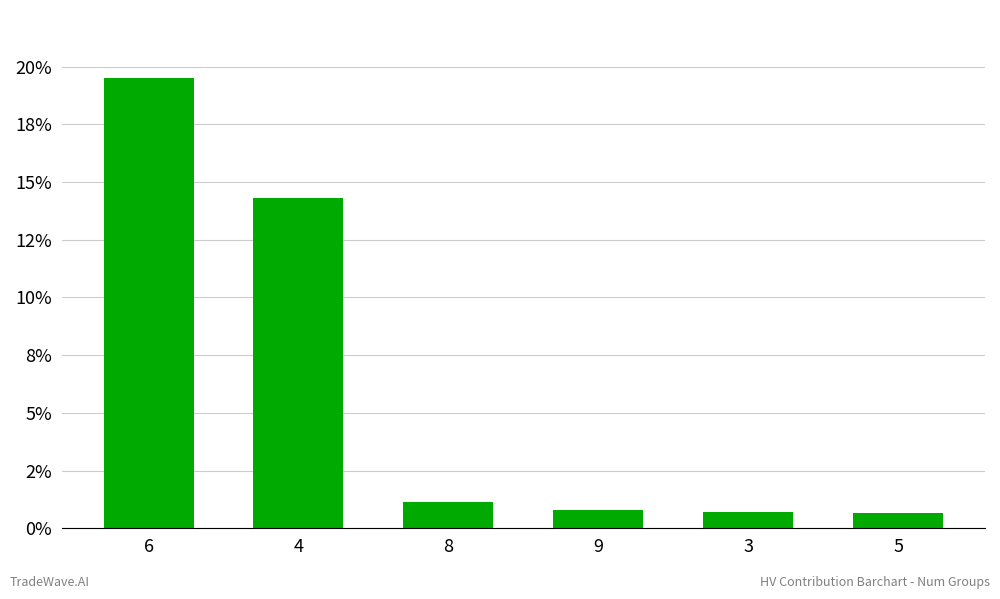

True or false: the data shows 14.3 at 4.

True